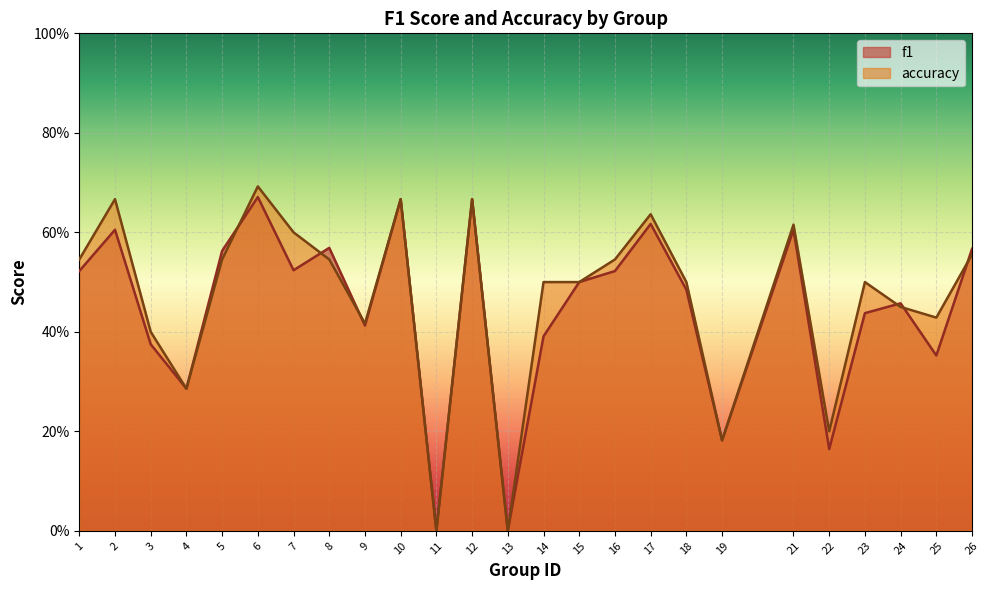

What is the value of the accuracy point at the 20th from the left?

0.6